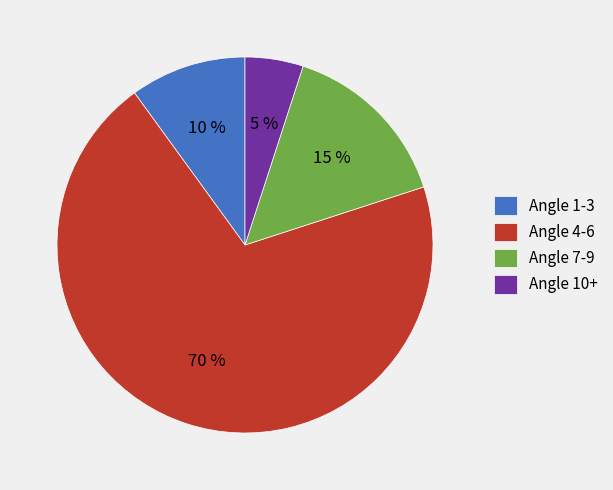

Is there a majority slice in this chart?

Yes